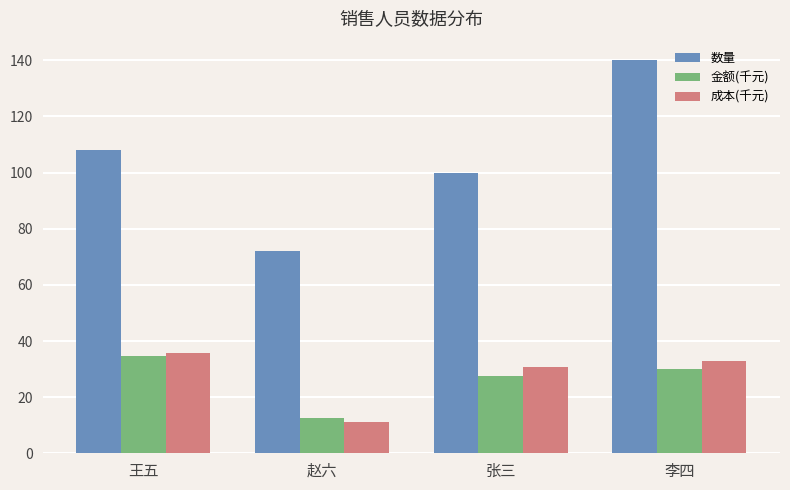

Which series changed the most between 王五 and 李四?

数量